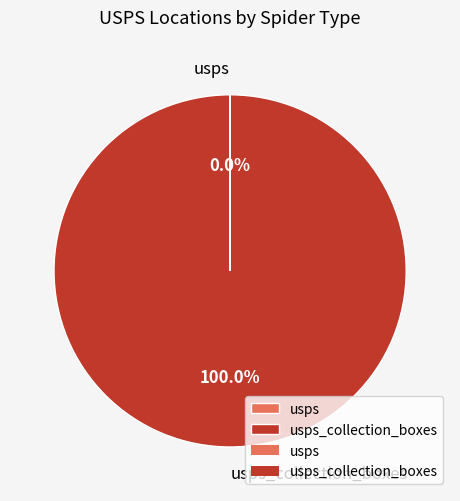

Is there a majority slice in this chart?

Yes